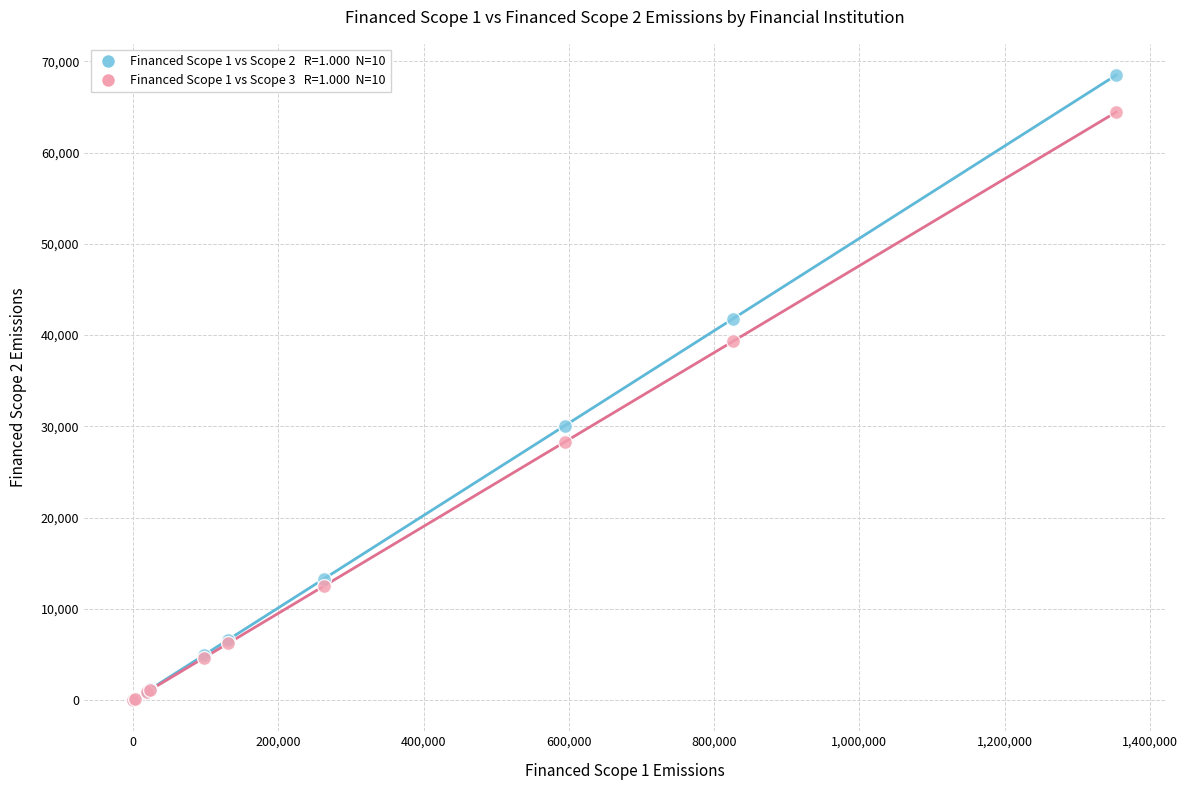

Across all series, what Y value is closest to 34253?

30060.2